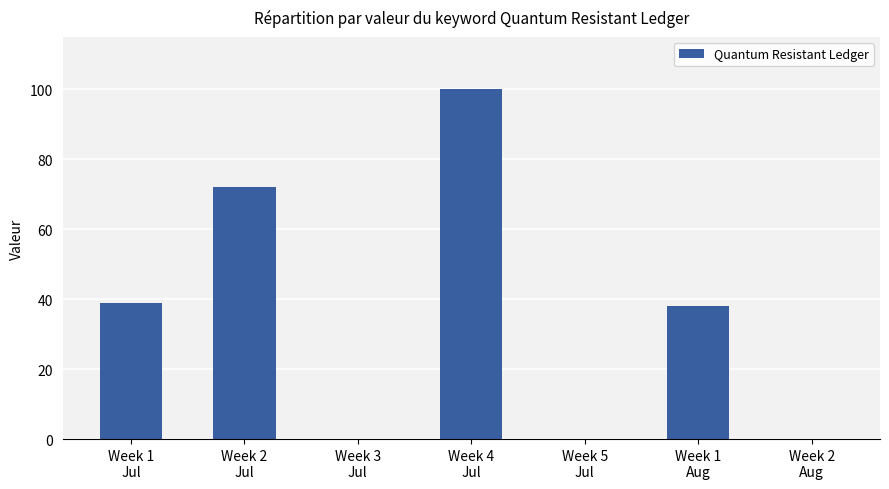

How many distinct data groups are displayed?

1